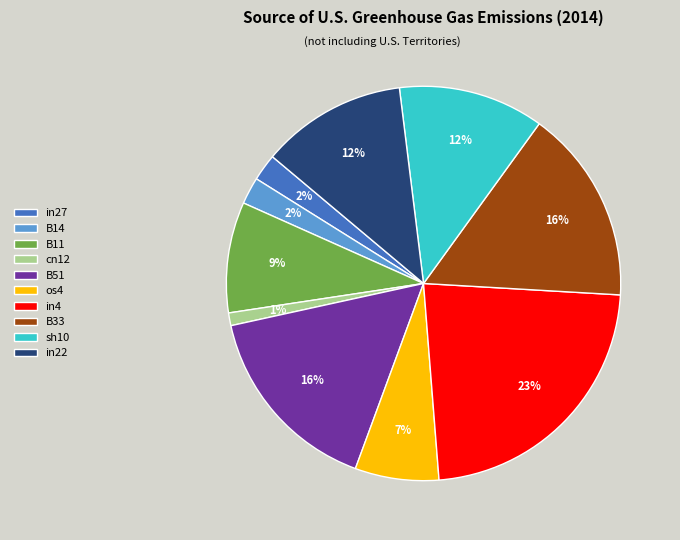

Is there any slice that represents more than half of the pie?

No